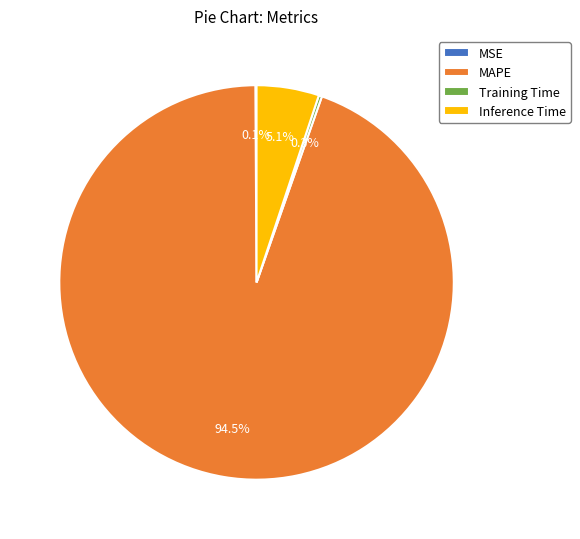

What is the ratio of the value at Inference Time to the value at MAPE?

0.1